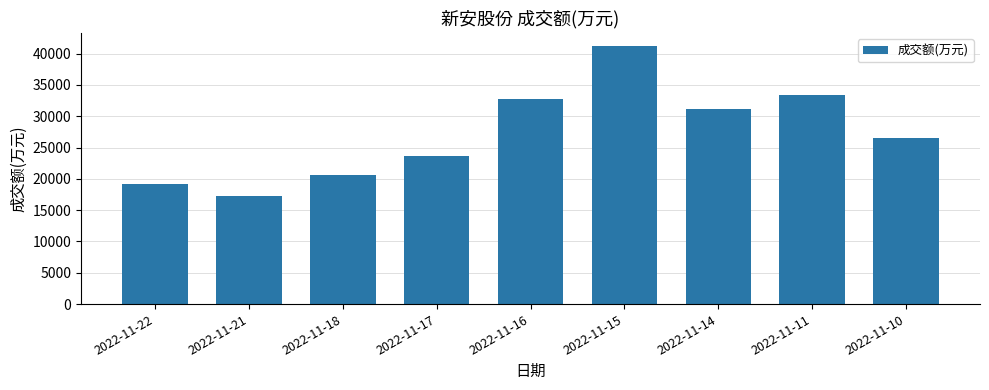

List the labels in order of value, smallest first.

2022-11-21, 2022-11-22, 2022-11-18, 2022-11-17, 2022-11-10, 2022-11-14, 2022-11-16, 2022-11-11, 2022-11-15